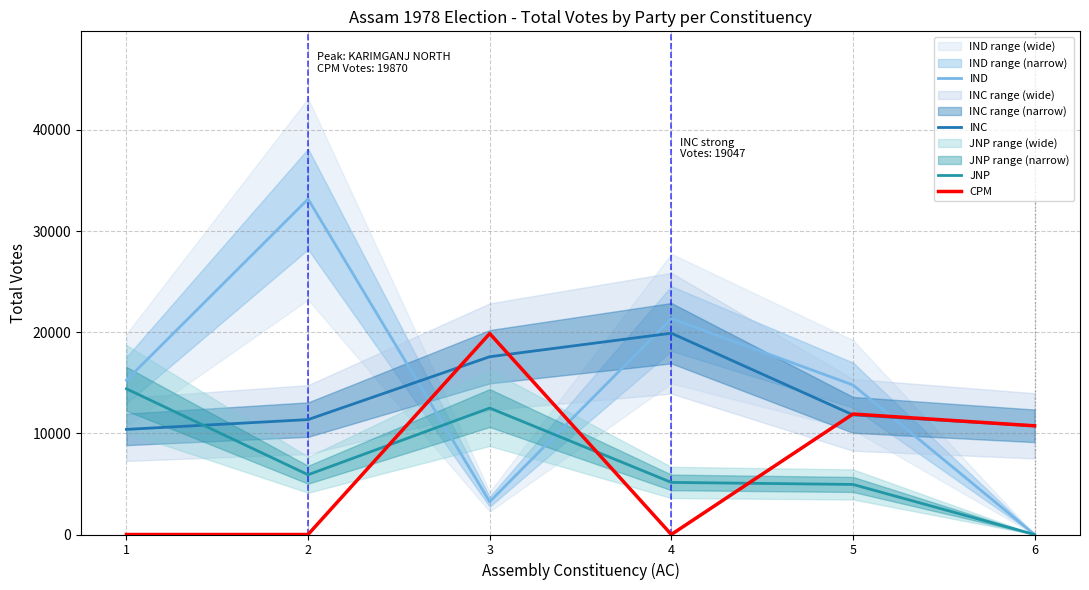

Which series has the largest range (max minus min)?

IND